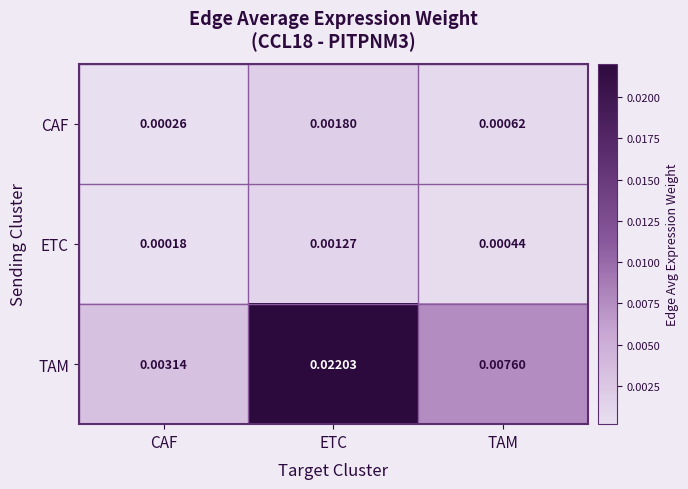

Which series changed the most between CAF and TAM?

TAM